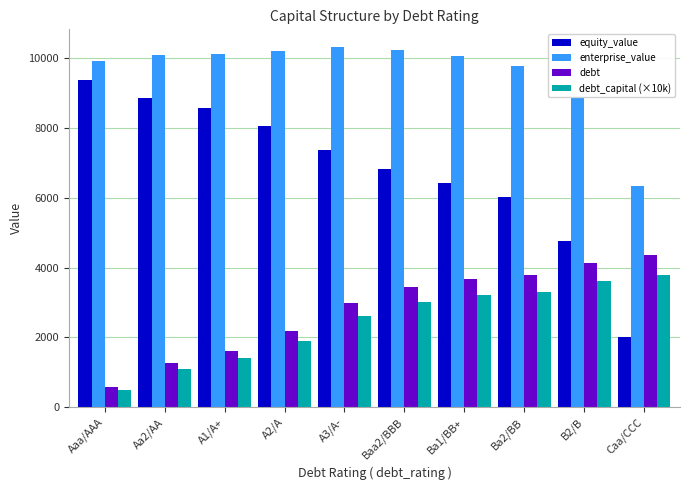

What is the smallest value displayed?

500.0